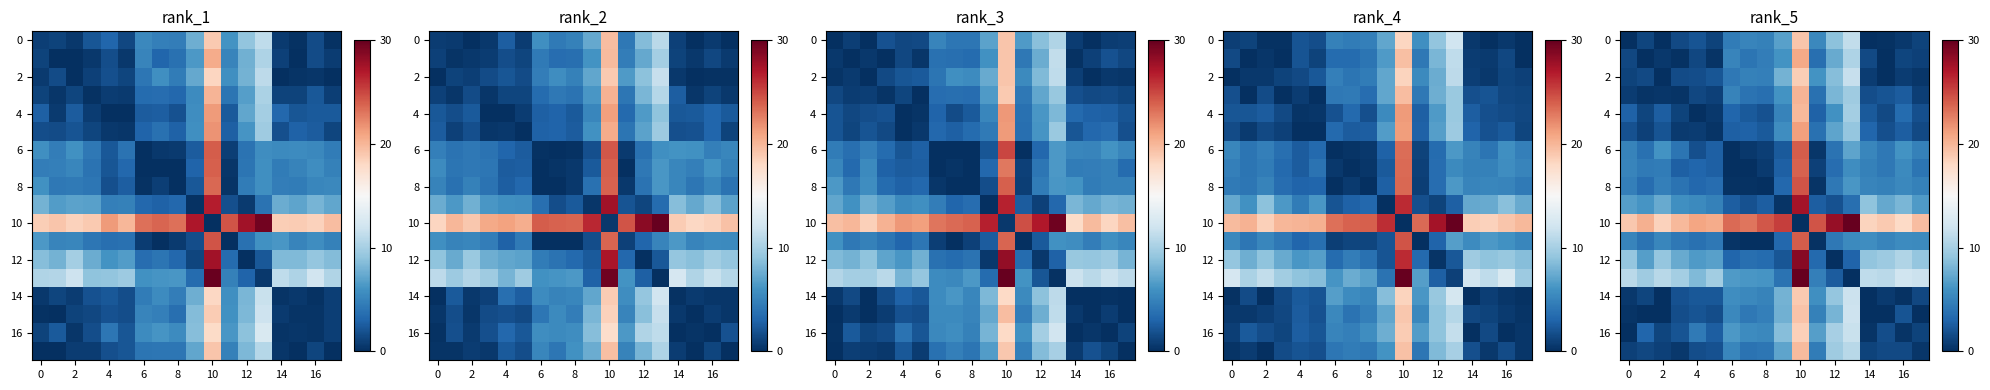

Which series has the largest total across all categories?

row_10